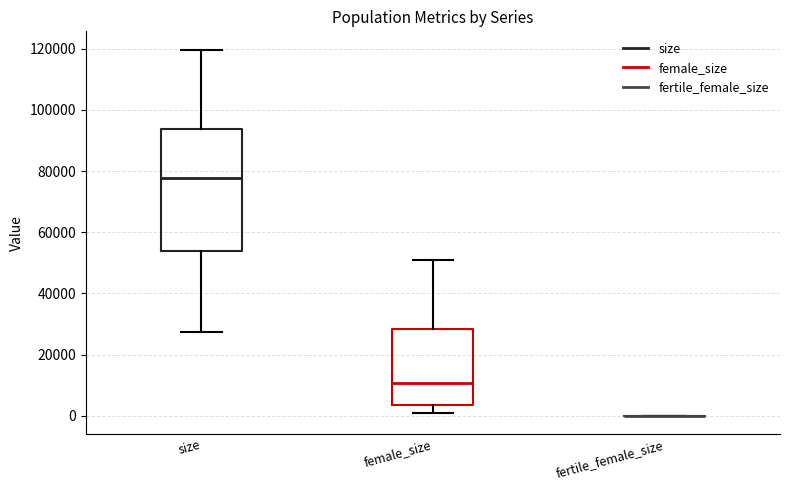

Reading left to right, read every box against the y-axis: the position of its median line, the range the box covers, and the ends of its whiskers. The values are not printed on the chart, so give them approximately, as read against the axis.

size: median 78000, box 54000 to 94000, whiskers 28000 to 120000
female_size: median 10000, box 4000 to 28000, whiskers 0 to 50000
fertile_female_size: box collapsed to a line at 0, whiskers 0 to 0